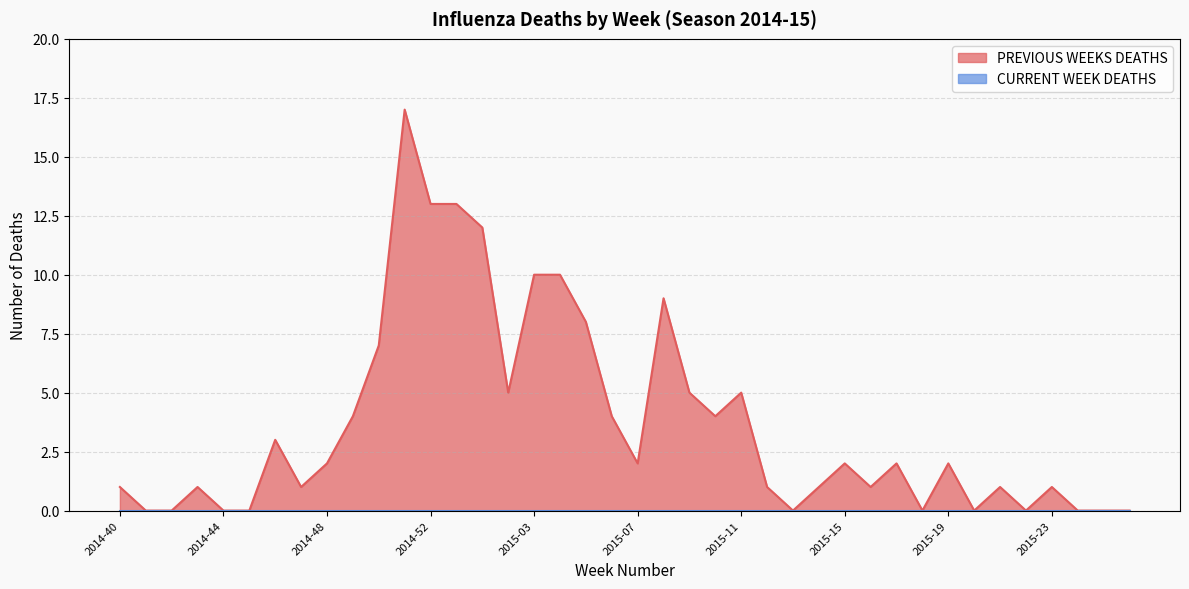

How many data points does each series have?

40